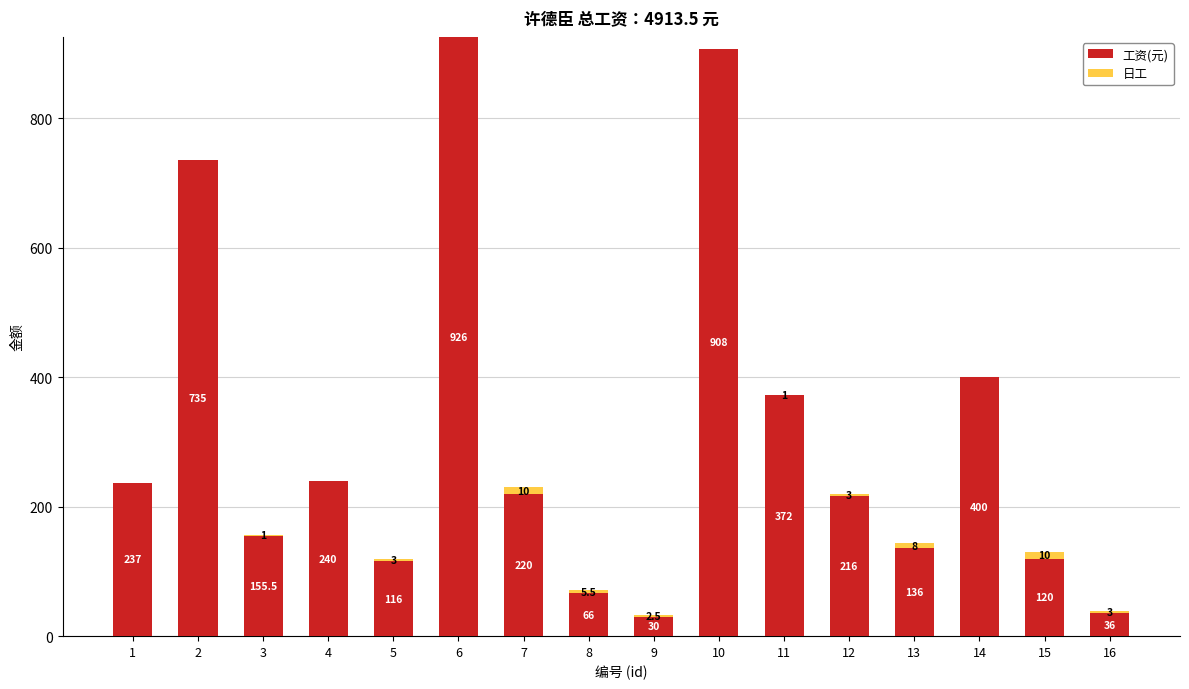

Are the bars grouped side by side (vs. stacked)?

No